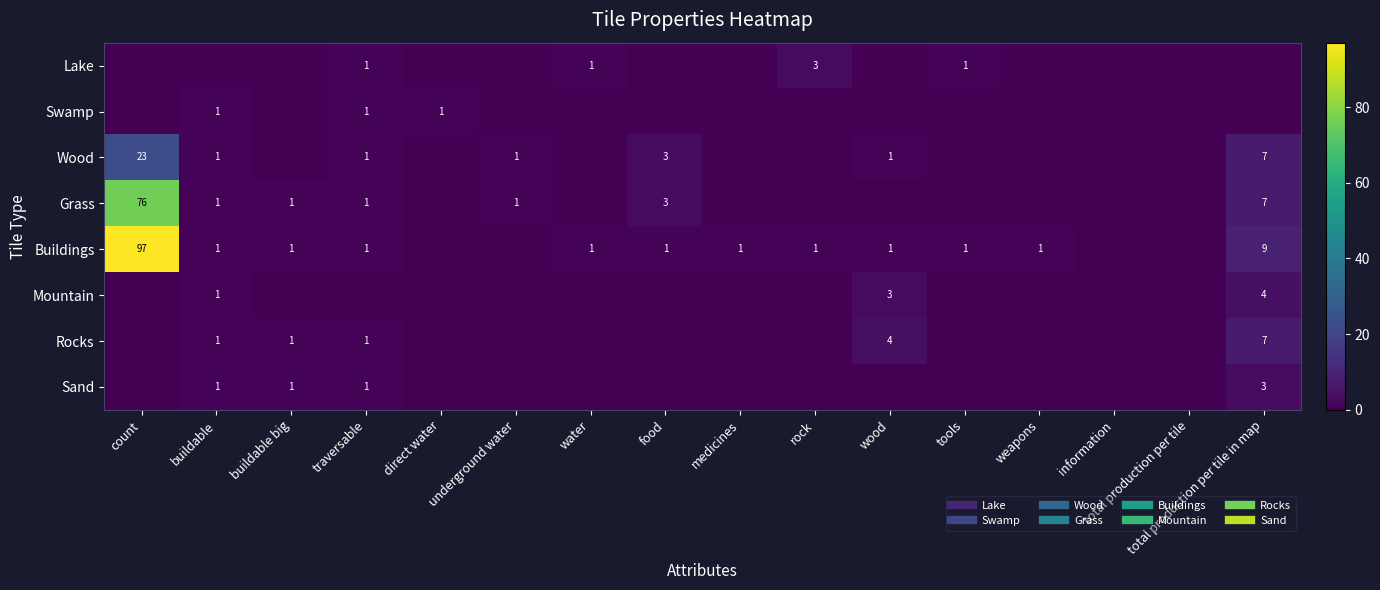

Where is Lake nearest to the value 1?

traversable